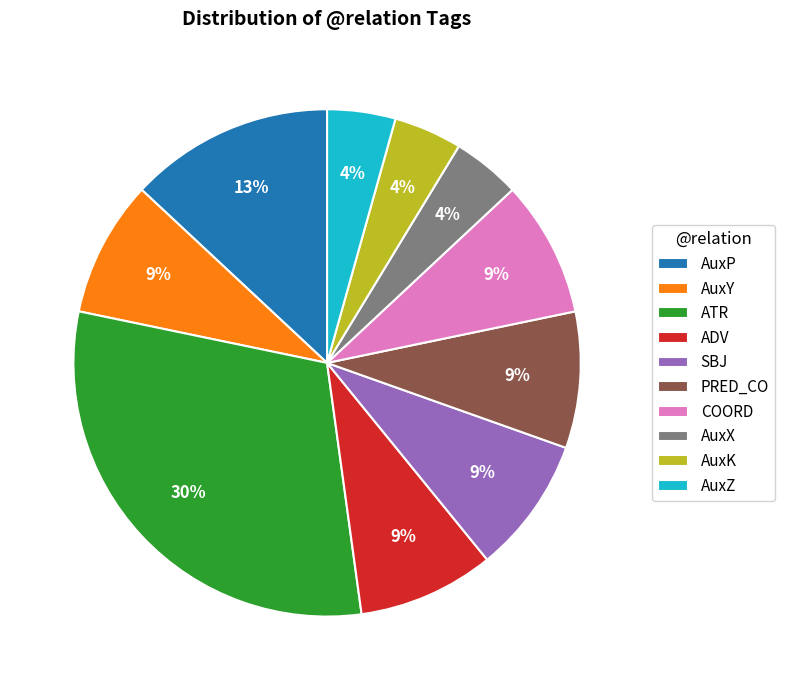

How many slices are in this pie chart?

10